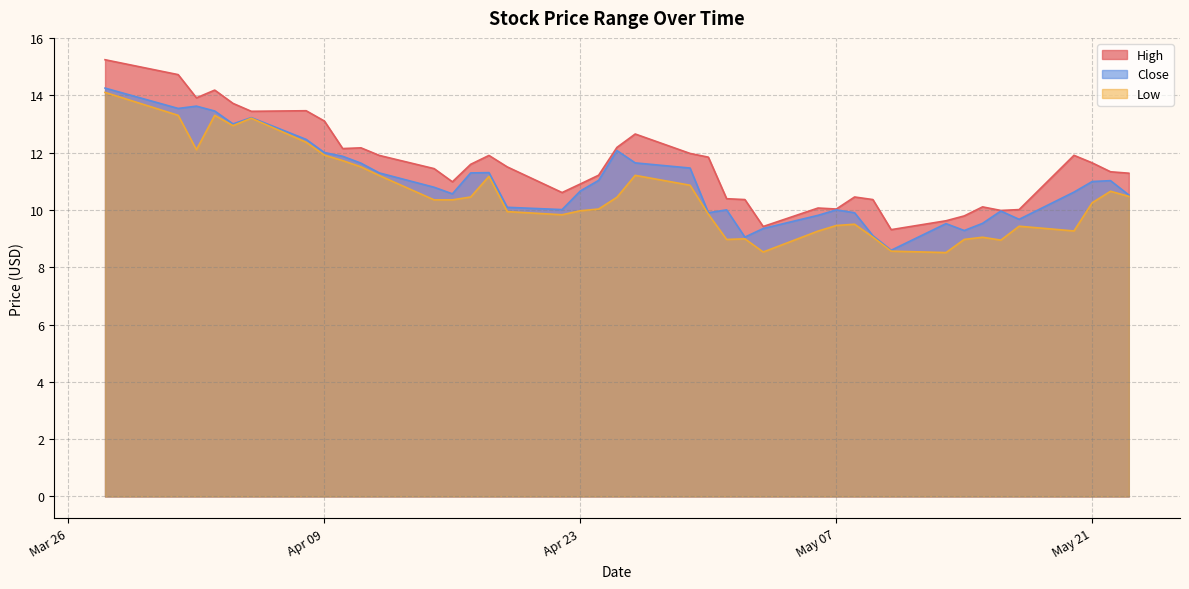

How many series are shown in this chart?

3